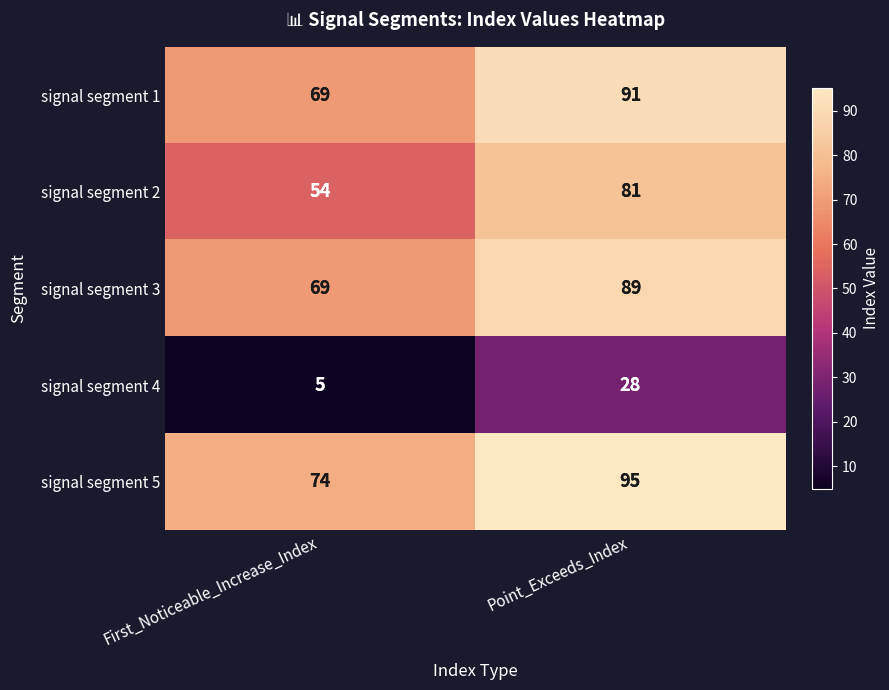

How many series are shown in this chart?

5